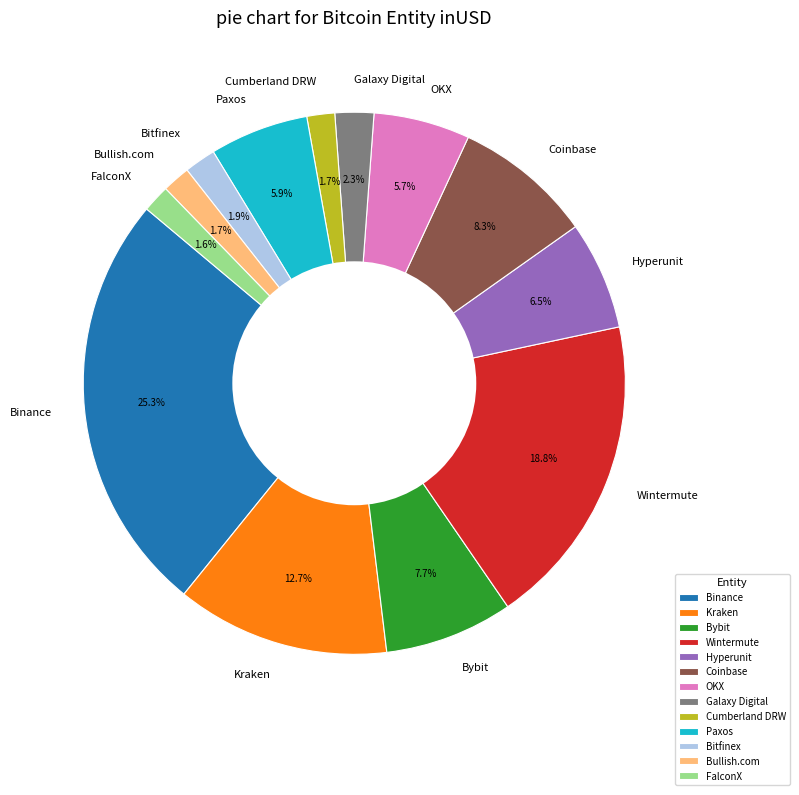

To the nearest percent, what portion does Bullish.com represent?

2%